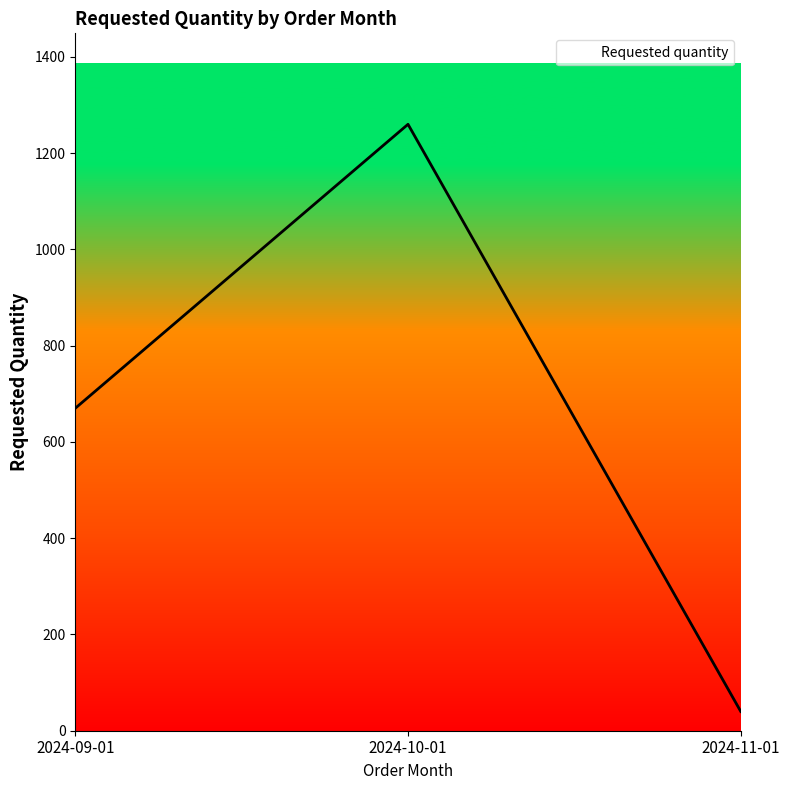

What is the maximum value shown in the chart?

1260